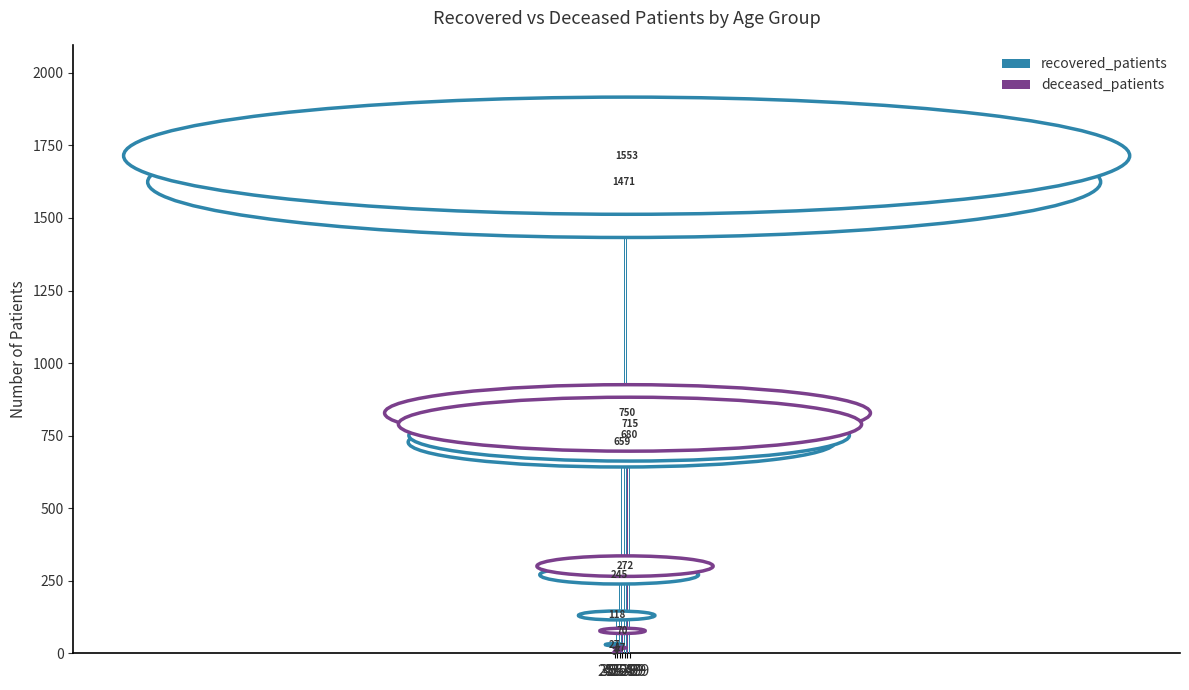

Which series has the largest total across all categories?

recovered_patients